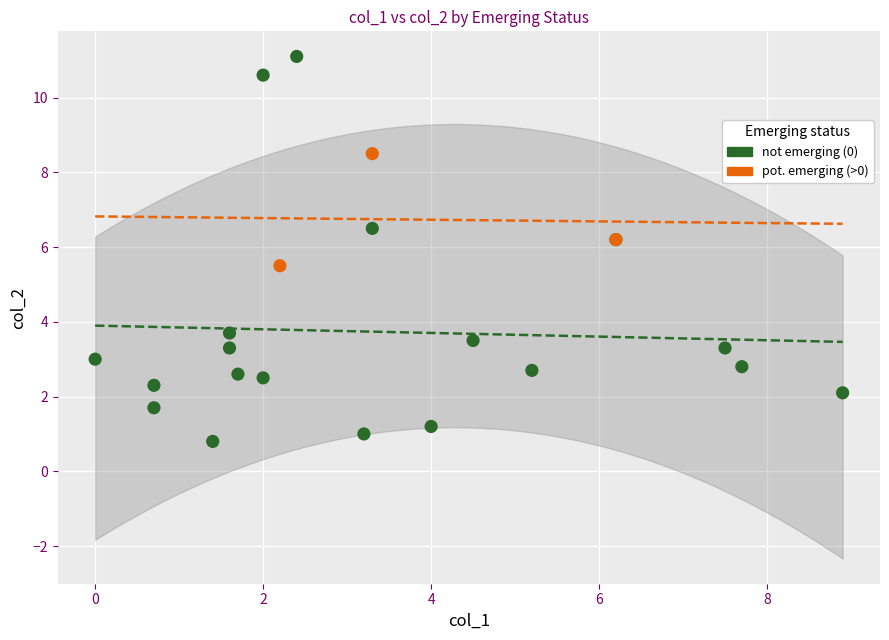

What are all the series names shown in the legend?

not emerging (0), pot. emerging (>0)